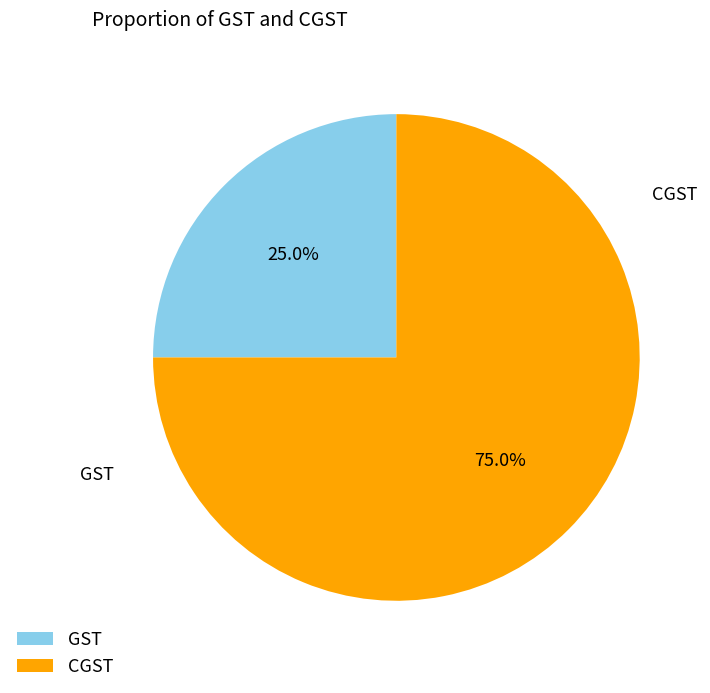

Is the sum of GST and CGST greater than half?

Yes